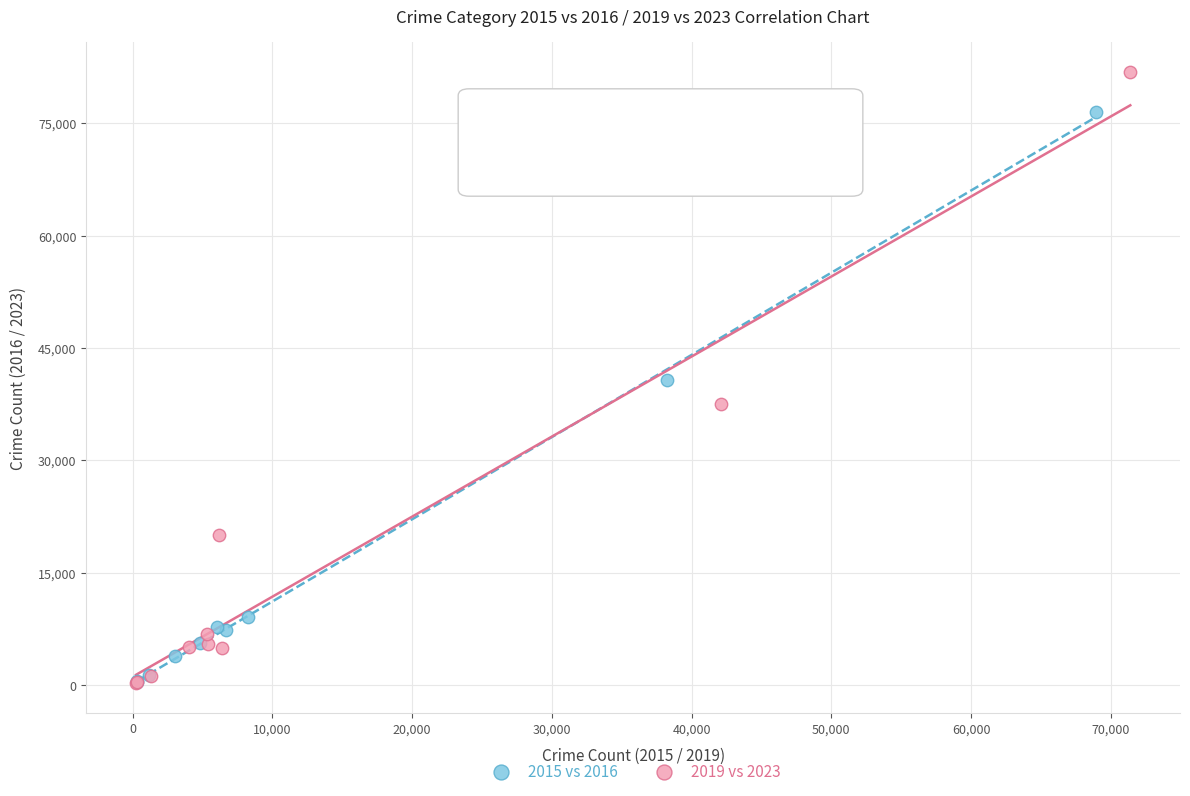

Which series contains the highest Y value?

2019 vs 2023